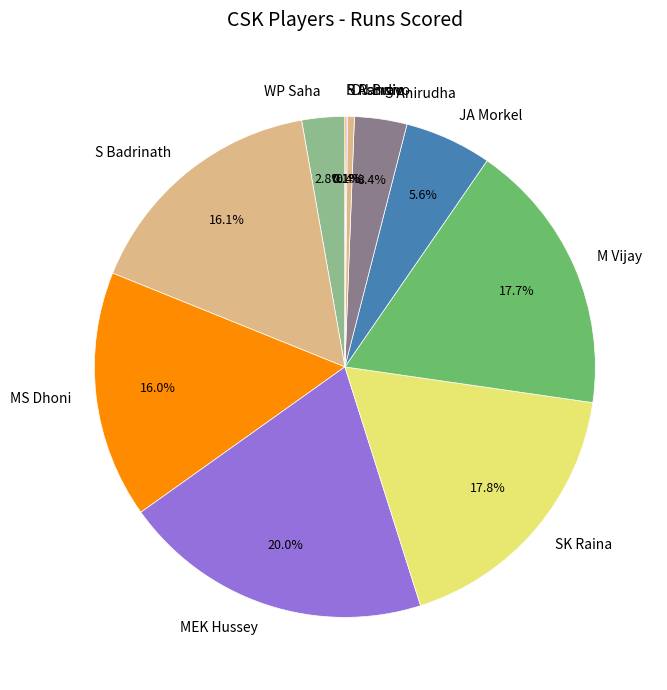

The S Badrinath slice represents 29% of the pie. True or false?

False